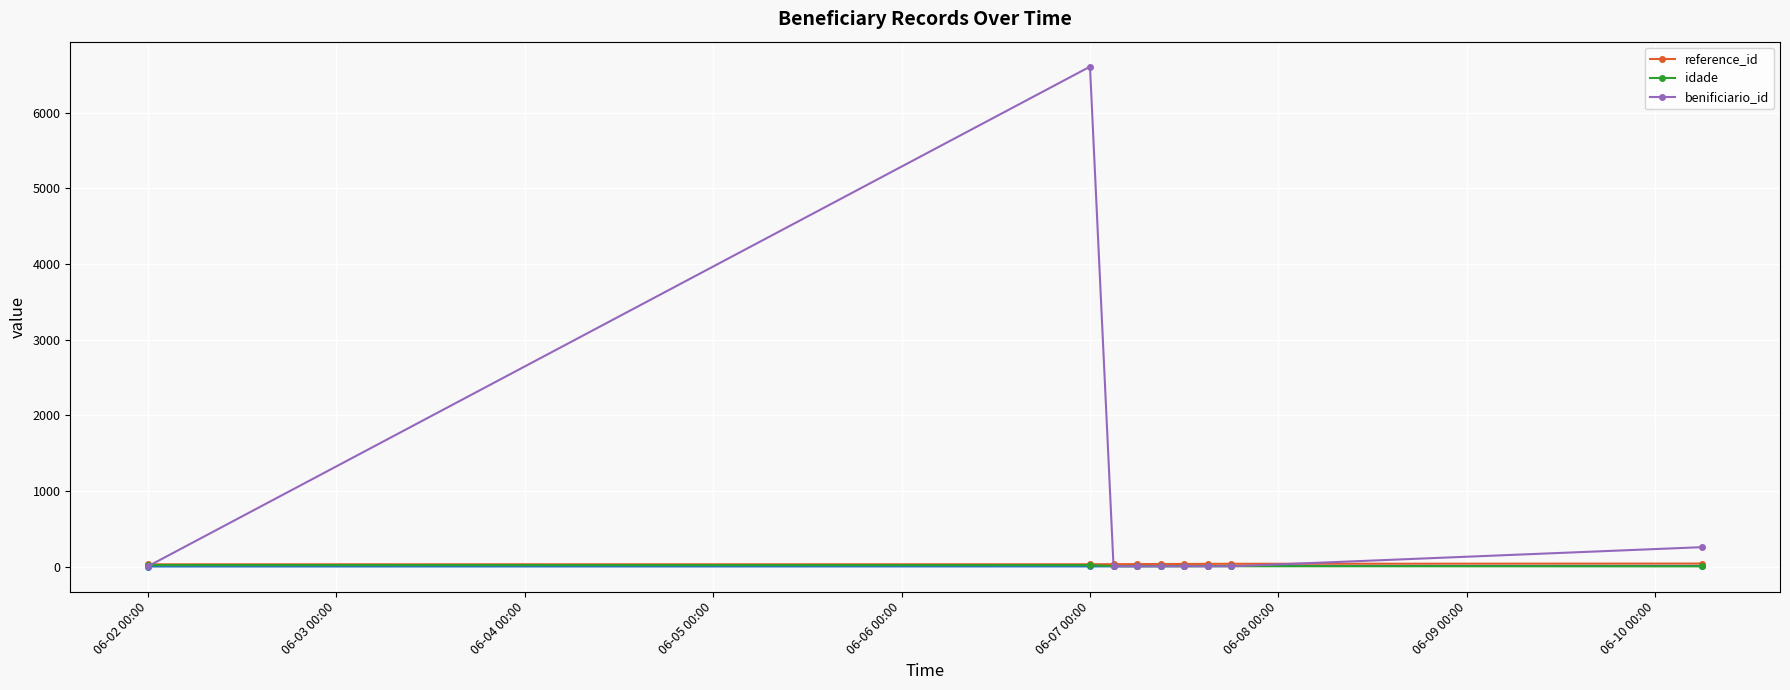

True or false: benificiario_id has a value of 5 at 06-02 00:00.

False